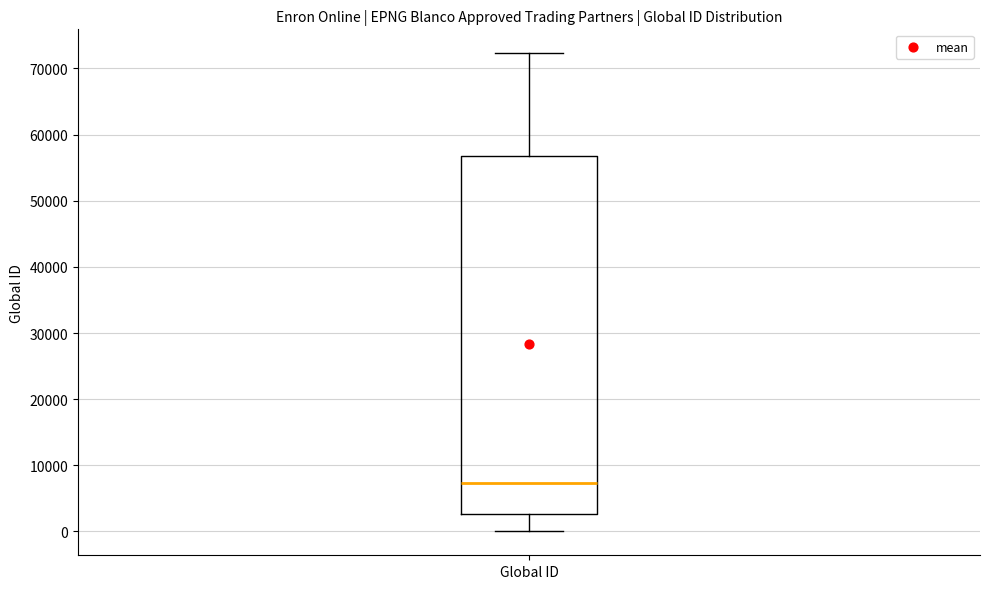

Where does the median line of the box for Global ID sit on the y-axis? The values are not printed on the chart, so give them approximately, as read against the axis.

7000